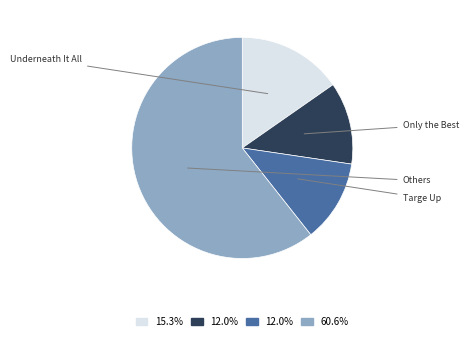

Is there a majority slice in this chart?

Yes